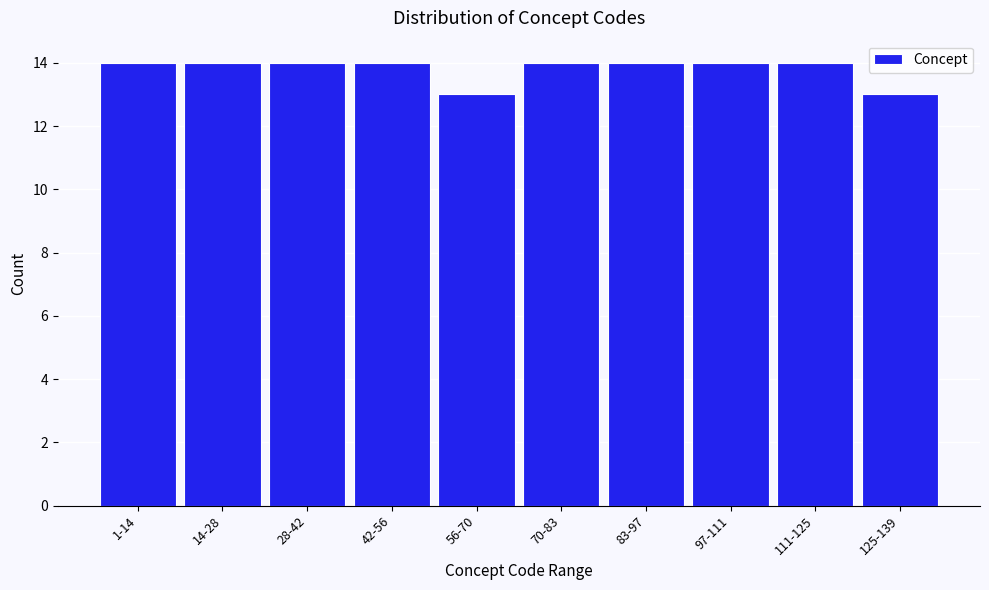

Reading right to left, transcribe all the data shown in this chart.

13	14	14	14	14	13	14	14	14	14